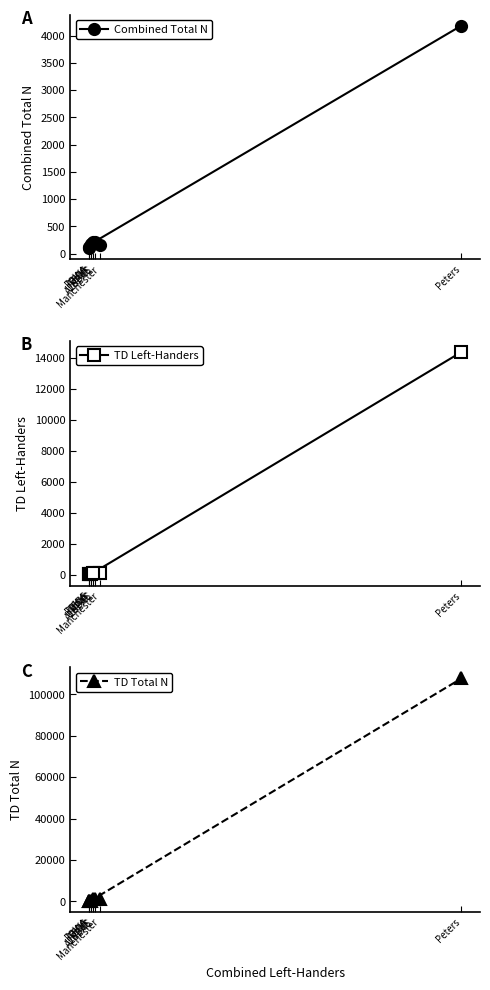

What is the total value across all series at IOWA?

551